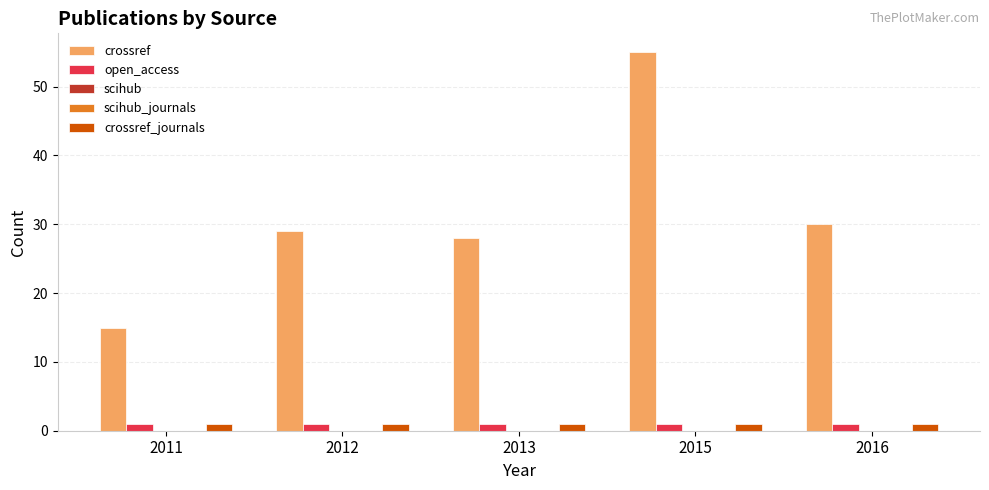

List the series in order of their peak value, lowest first.

scihub, scihub_journals, open_access, crossref_journals, crossref